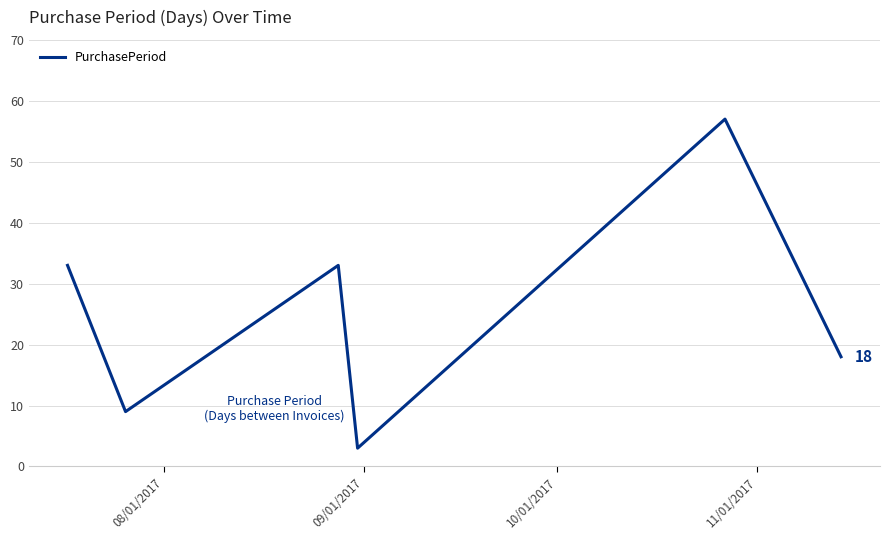

Reading right to left, what are all the values shown in this chart?

18	57	3	33	9	33